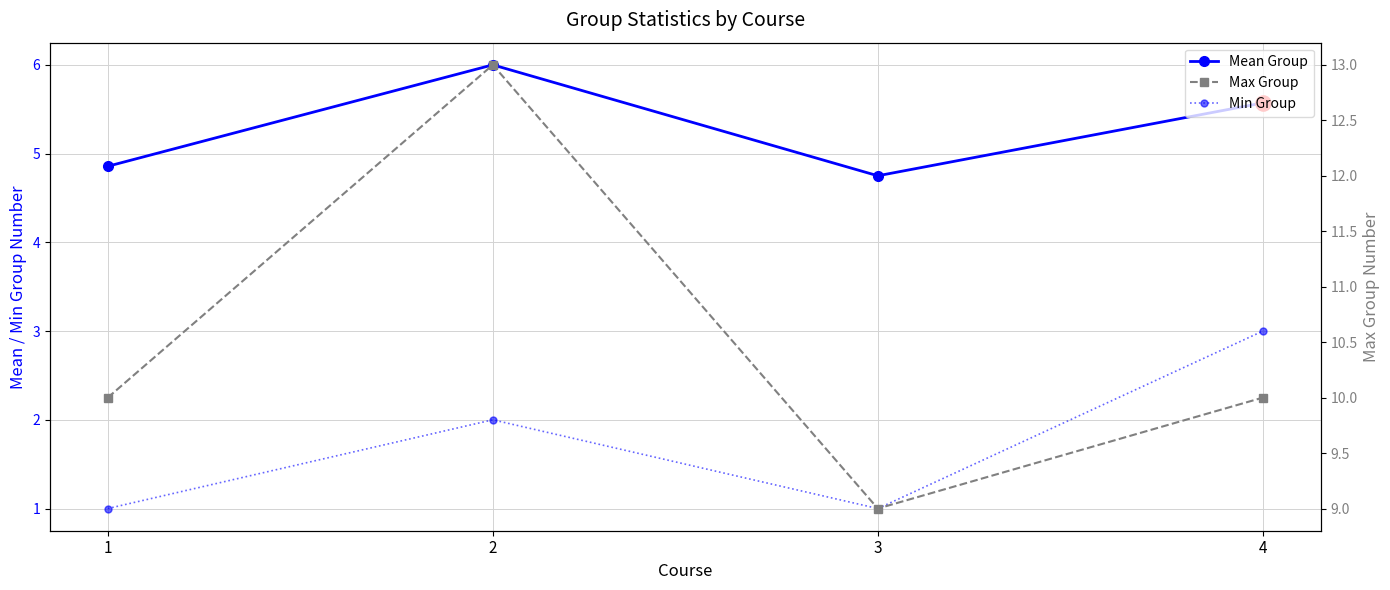

What is the total value across all series at 4?

18.6